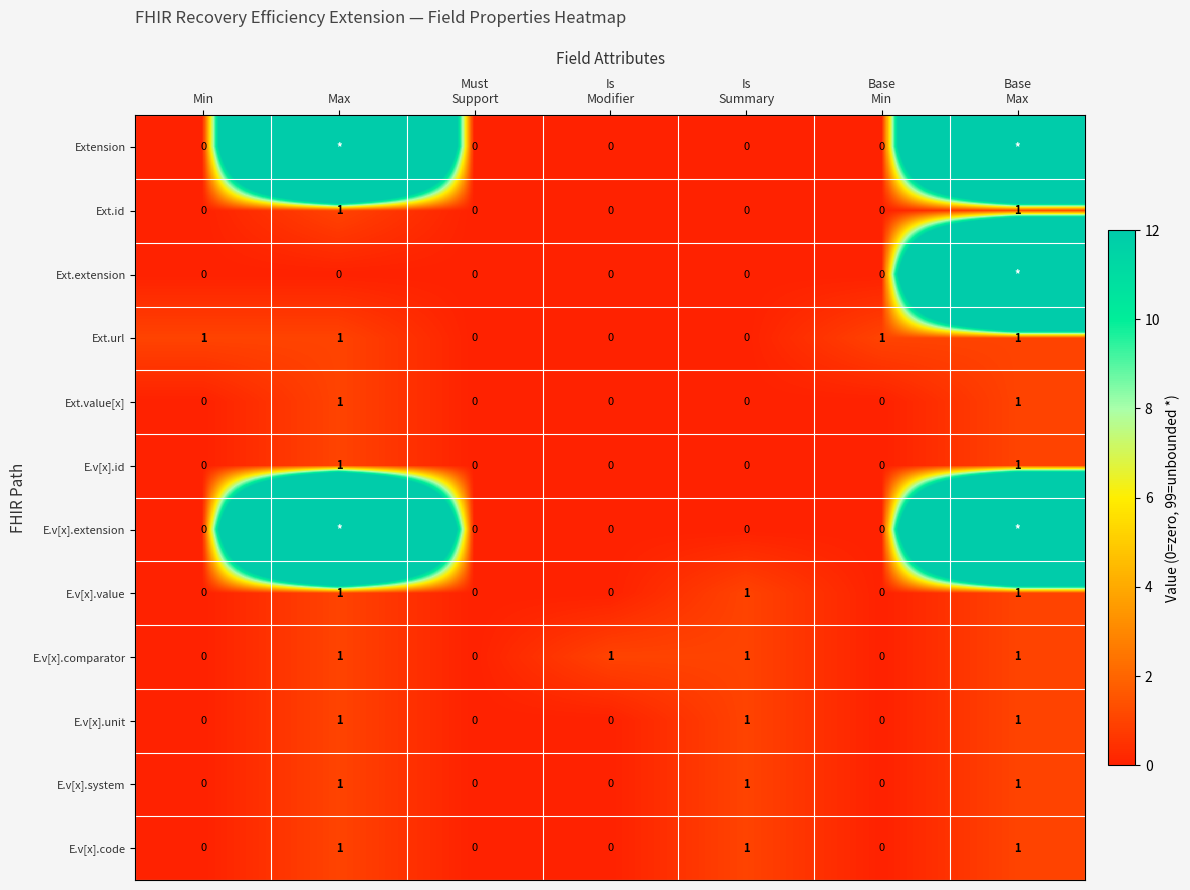

Count the number of categories in the chart.

7